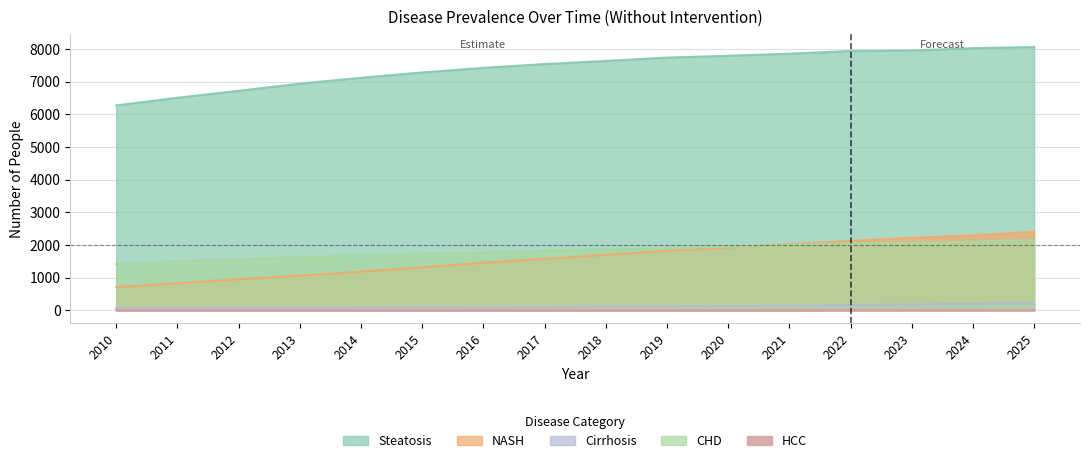

Rank the series at 2013 from lowest to highest value.

HCC, Cirrhosis, NASH, CHD, Steatosis